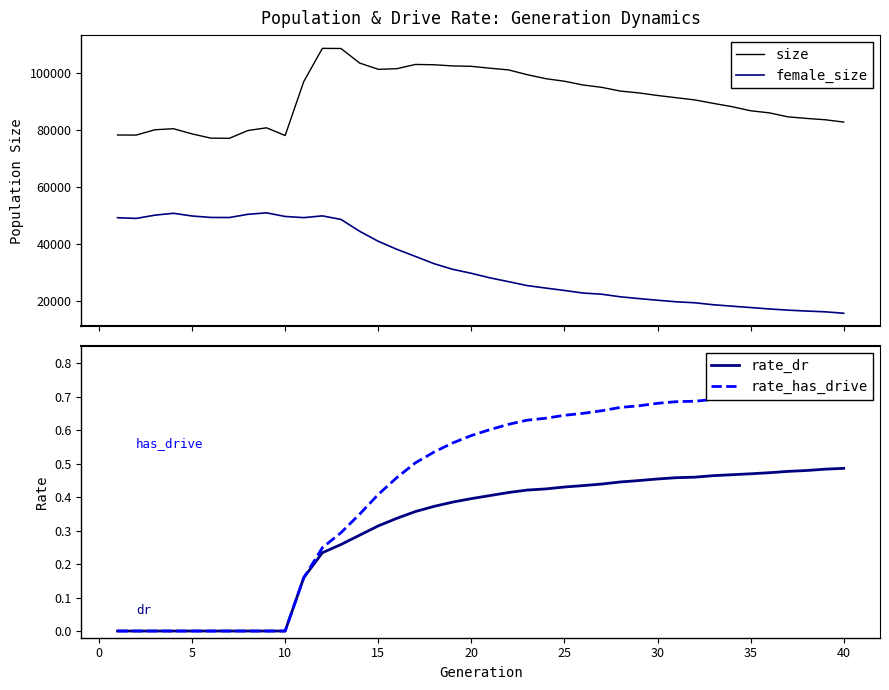

Reading right to left, transcribe all the data shown in this chart.

size: 82788.0	83603.0	84066.0	84621.0	86016.0	86746.0	88179.0	89332.0	90541.0	91319.0	92095.0	92987.0	93645.0	94944.0	95764.0	97083.0	97975.0	99375.0	101048.0	101634.0	102301.0	102441.0	102850.0	102958.0	101469.0	101256.0	103449.0	108533.0	108589.0	96978.0	78076.0	80779.0	79827.0	77096.0	77170.0	78654.0	80465.0	80091.0	78234.0	78267.0
female_size: 15876.0	16374.0	16645.0	16961.0	17377.0	17874.0	18351.0	18847.0	19542.0	19886.0	20428.0	21005.0	21633.0	22536.0	22946.0	23846.0	24685.0	25553.0	26928.0	28263.0	29852.0	31246.0	33215.0	35754.0	38252.0	41063.0	44569.0	48710.0	49954.0	49342.0	49748.0	51011.0	50500.0	49377.0	49407.0	49915.0	50860.0	50201.0	49064.0	49310.0
rate_dr: 0.5	0.5	0.5	0.5	0.5	0.5	0.5	0.5	0.5	0.5	0.5	0.4	0.4	0.4	0.4	0.4	0.4	0.4	0.4	0.4	0.4	0.4	0.4	0.4	0.3	0.3	0.3	0.3	0.2	0.2	0.0	0.0	0.0	0.0	0.0	0.0	0.0	0.0	0.0	0.0
rate_has_drive: 0.7	0.7	0.7	0.7	0.7	0.7	0.7	0.7	0.7	0.7	0.7	0.7	0.7	0.7	0.6	0.6	0.6	0.6	0.6	0.6	0.6	0.6	0.5	0.5	0.5	0.4	0.3	0.3	0.2	0.2	0.0	0.0	0.0	0.0	0.0	0.0	0.0	0.0	0.0	0.0